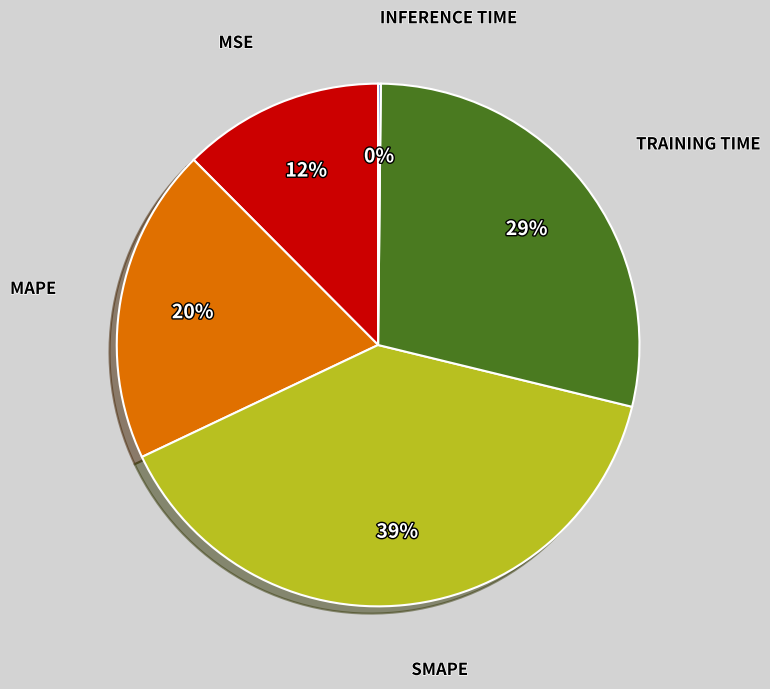

Does any single category account for the majority?

No